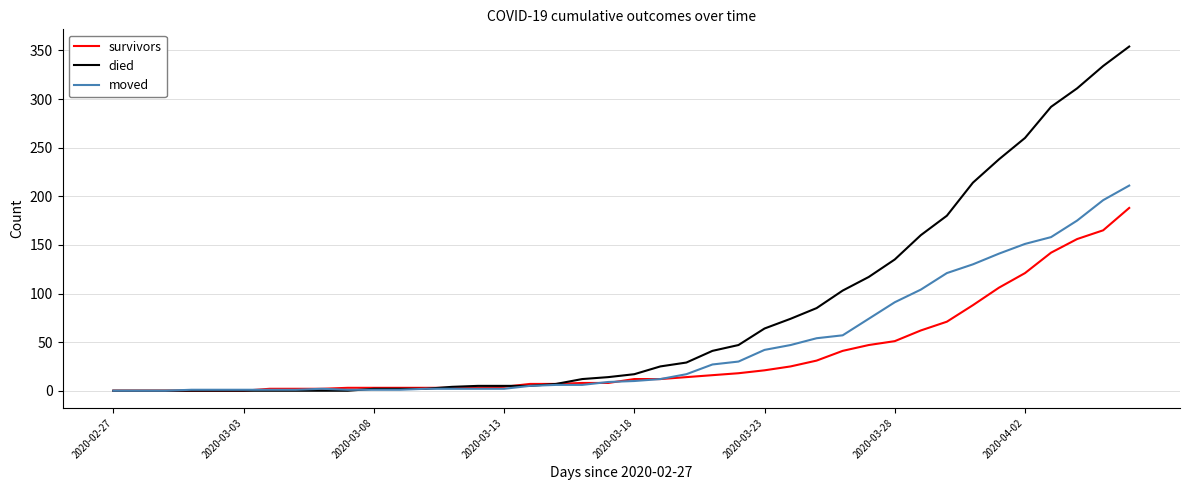

What is the greatest value displayed?

354